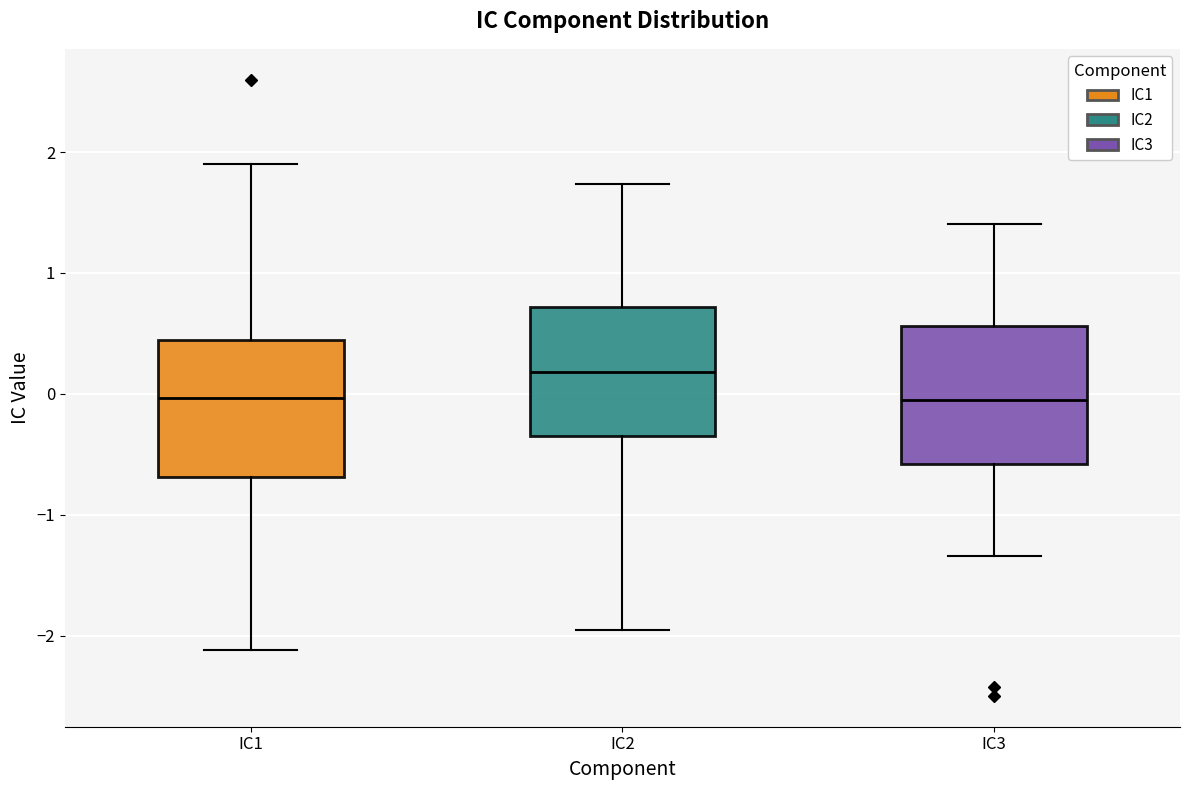

Reading left to right, read every box against the y-axis: the position of its median line, the range the box covers, and the ends of its whiskers. The values are not printed on the chart, so give them approximately, as read against the axis.

IC1: median 0.0, box -0.7 to 0.4, whiskers -2.1 to 1.9
IC2: median 0.2, box -0.4 to 0.7, whiskers -2.0 to 1.7
IC3: median 0.0, box -0.6 to 0.6, whiskers -1.3 to 1.4